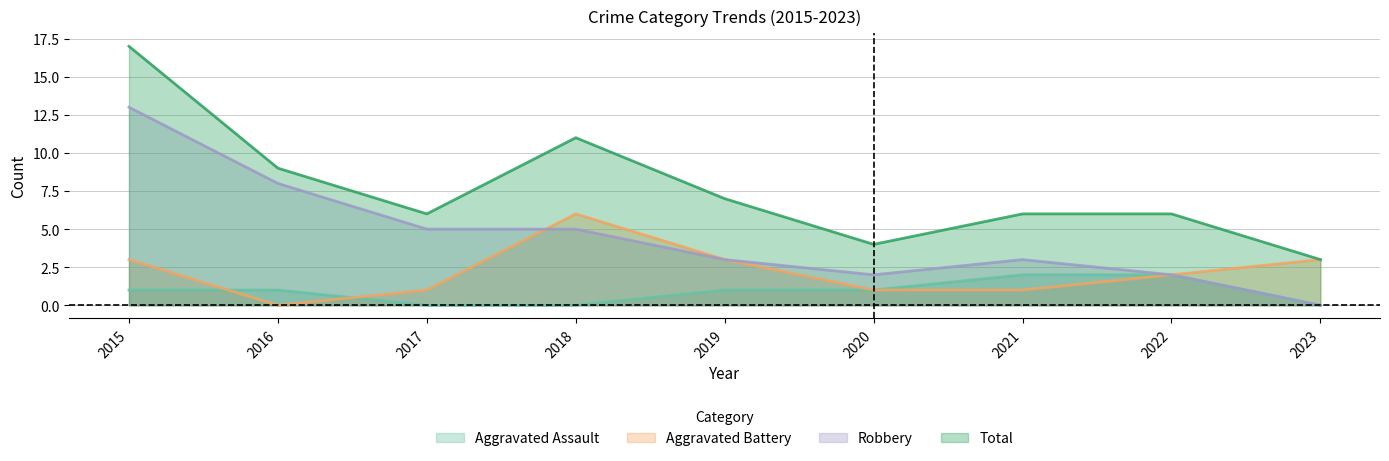

At which label is Aggravated Battery closest to 3?

2015